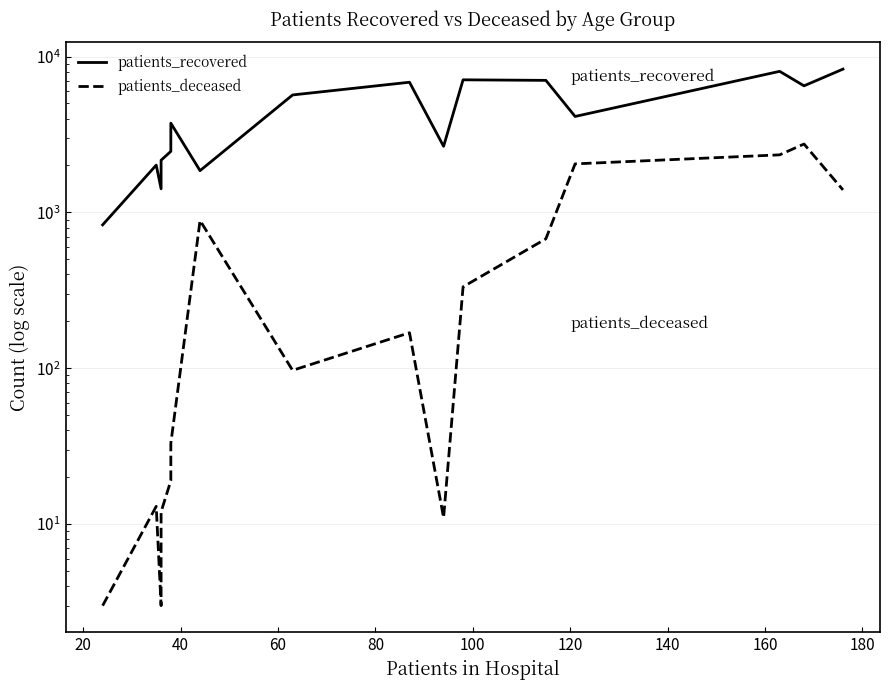

True or false: patients_deceased and patients_recovered cross at least once.

False